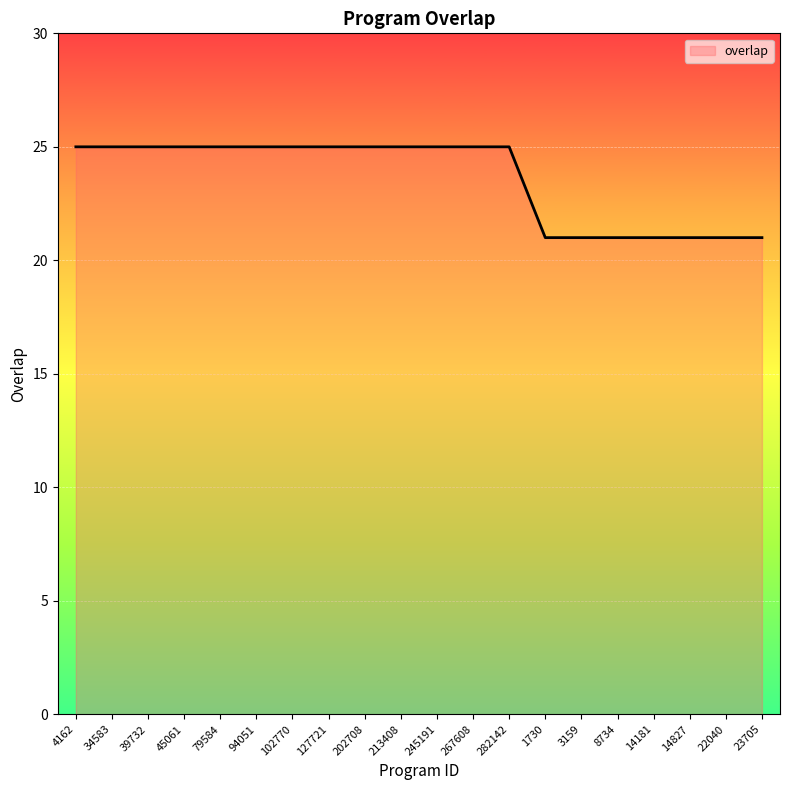

What position from the right is 45061?

17